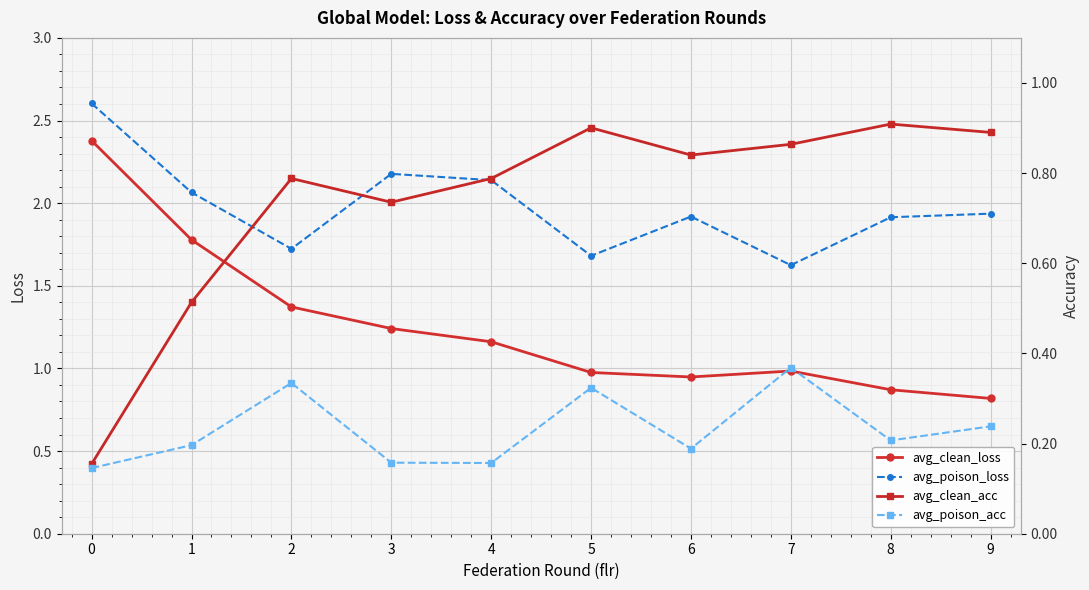

What is the total value across all series at 0?

5.3